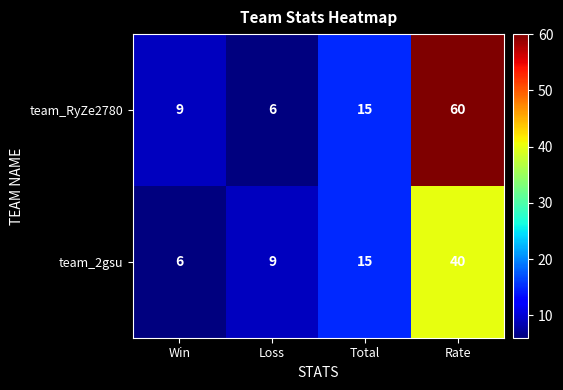

The value of team_RyZe2780 at Loss is 10. True or false?

False